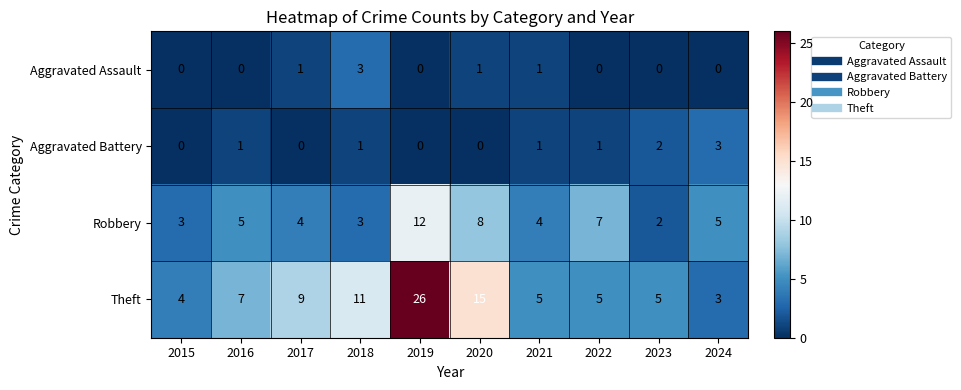

What is the sum of all Aggravated Assault values?

6